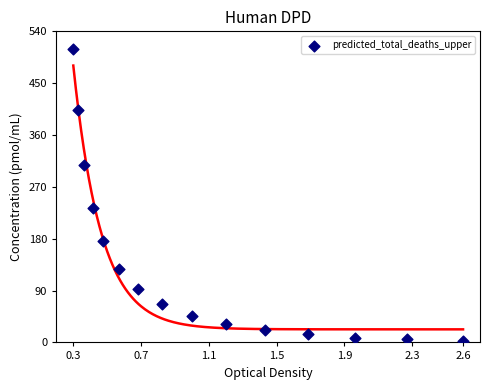

What Y value in the scatter plot is closest to 256?

233.8